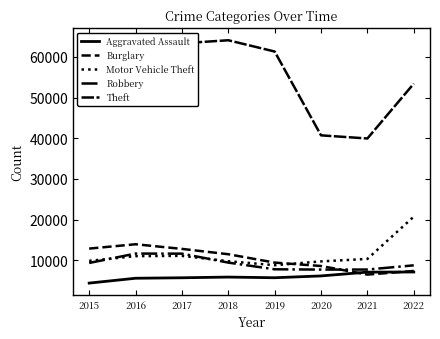

How many lines are shown in the chart?

5